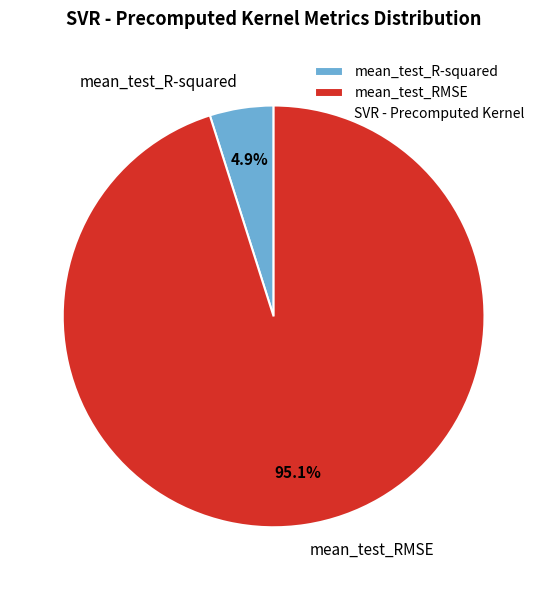

What is the total percentage of mean_test_RMSE and mean_test_R-squared?

100.0%